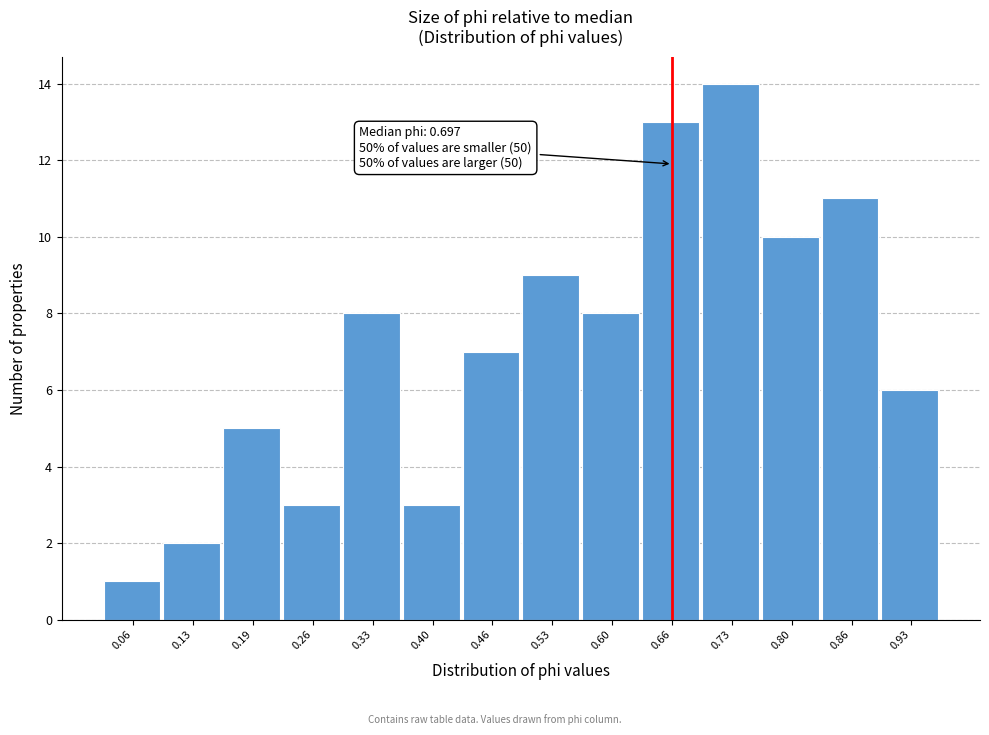

Reading left to right, list all the values displayed in this chart.

1	2	5	3	8	3	7	9	8	13	14	10	11	6